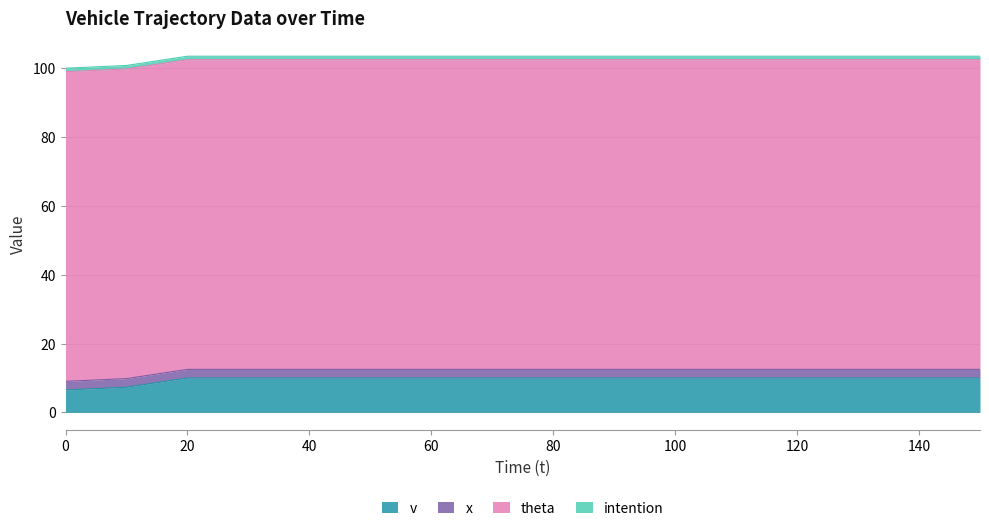

Is the value of theta at 50 greater than the value of v at 130?

Yes